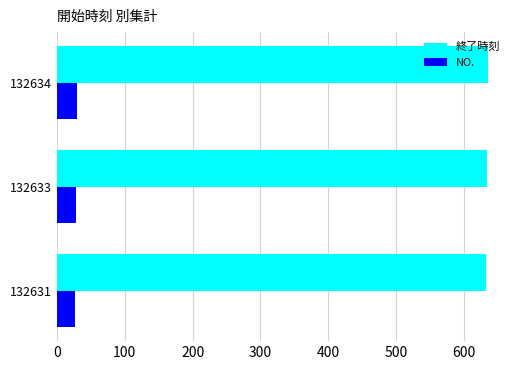

How many data points in 終了時刻 are less than 634?

1